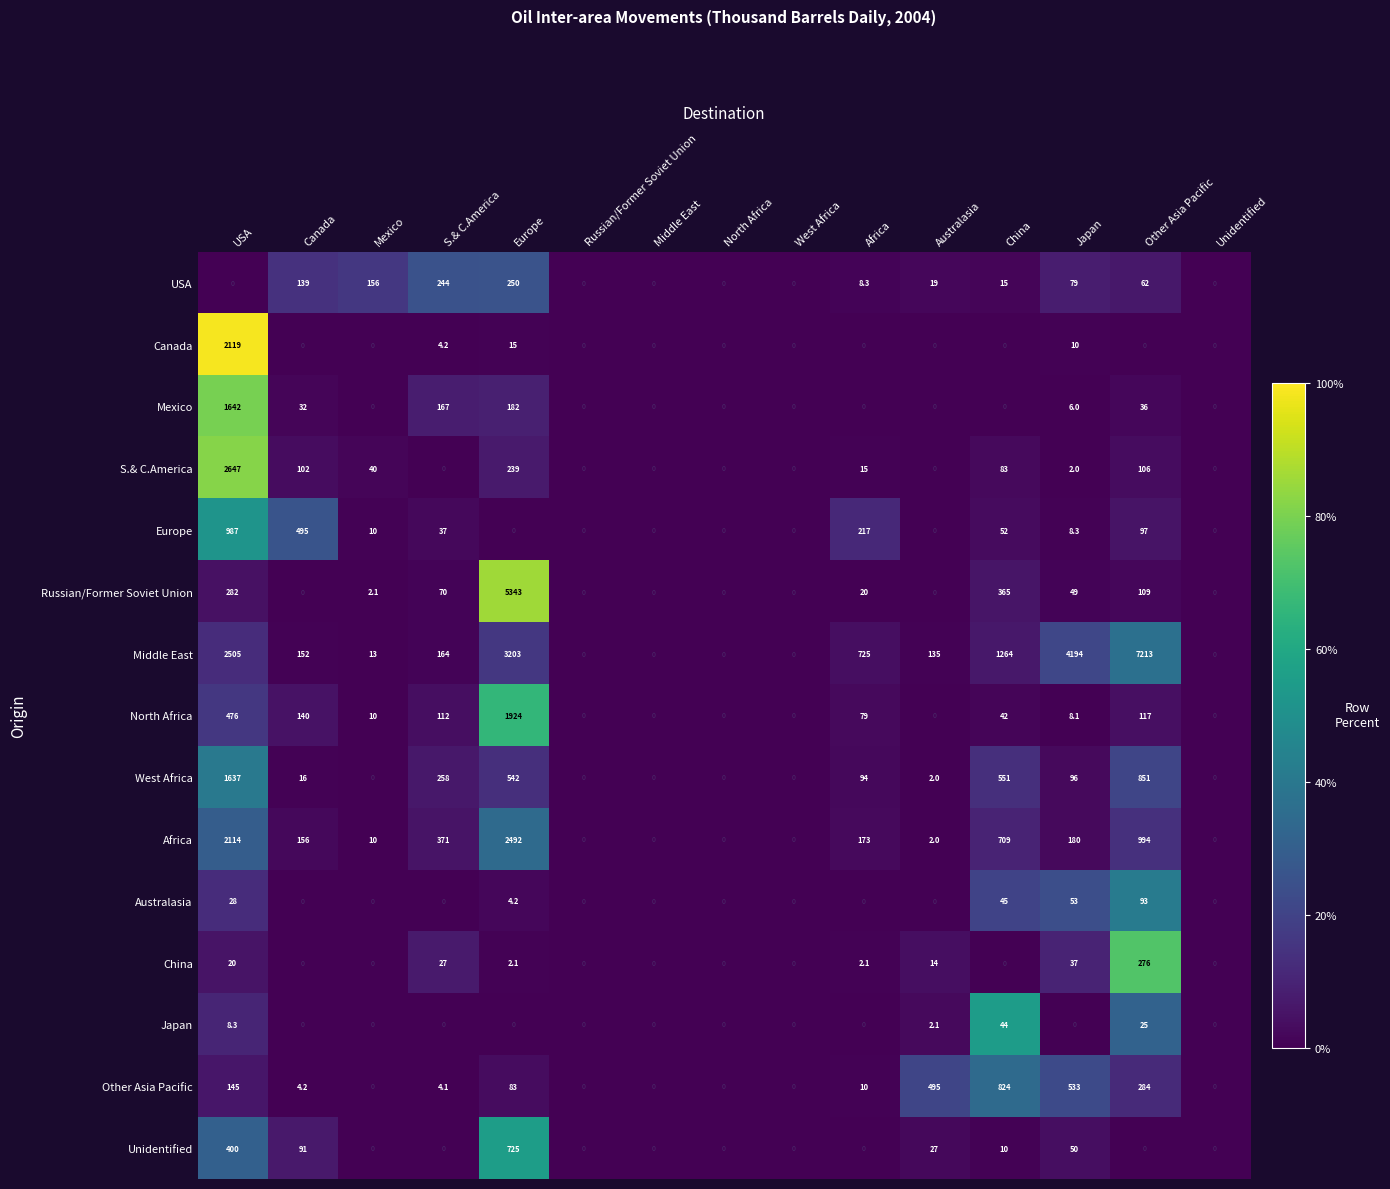

Is it true that Russian/Former Soviet Union equals 562.8 at China?

False